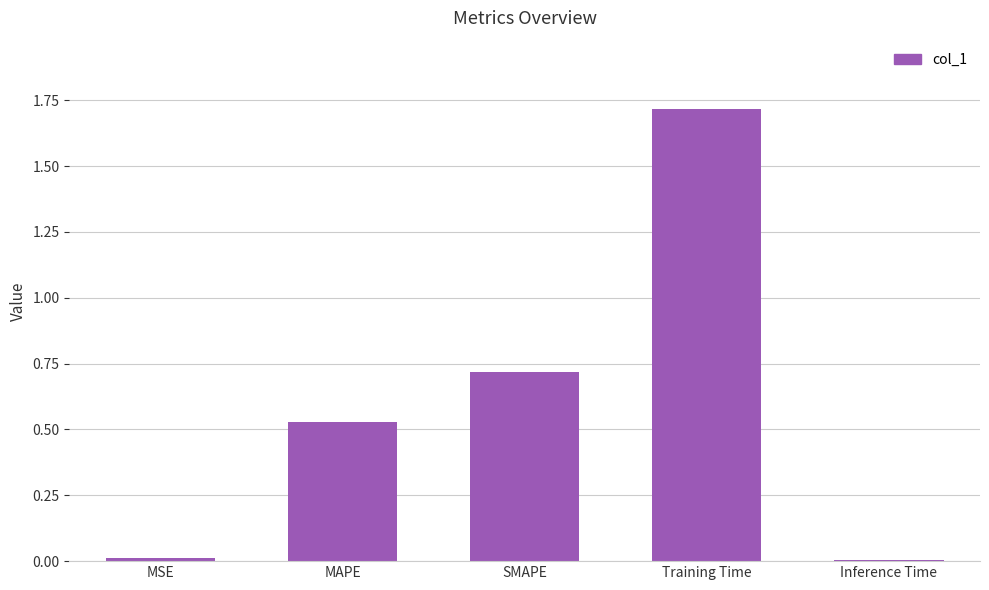

What is the change in value from MSE to Training Time?

+1.7